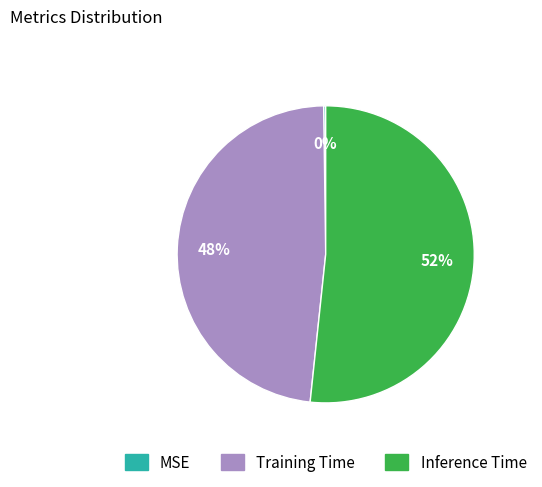

Between Training Time and Inference Time, which is larger?

Inference Time